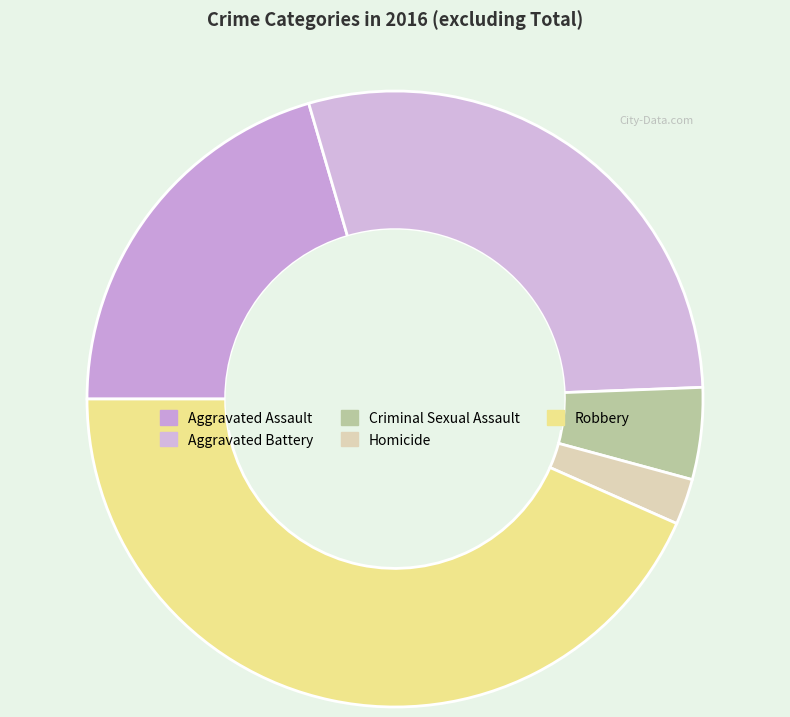

What is the change in value from Aggravated Assault to Robbery?

+19